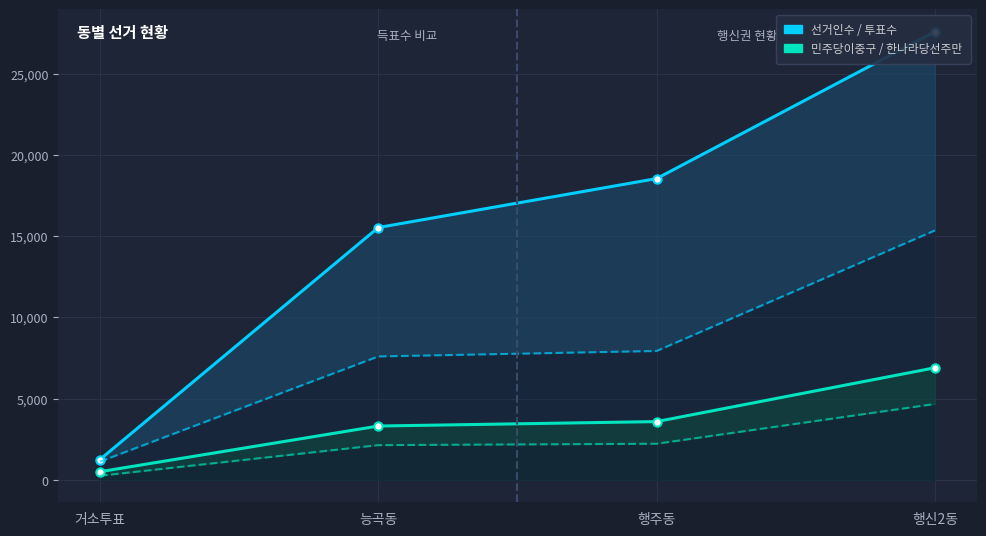

What is the spread (max minus min) of values at 행신2동?

20691